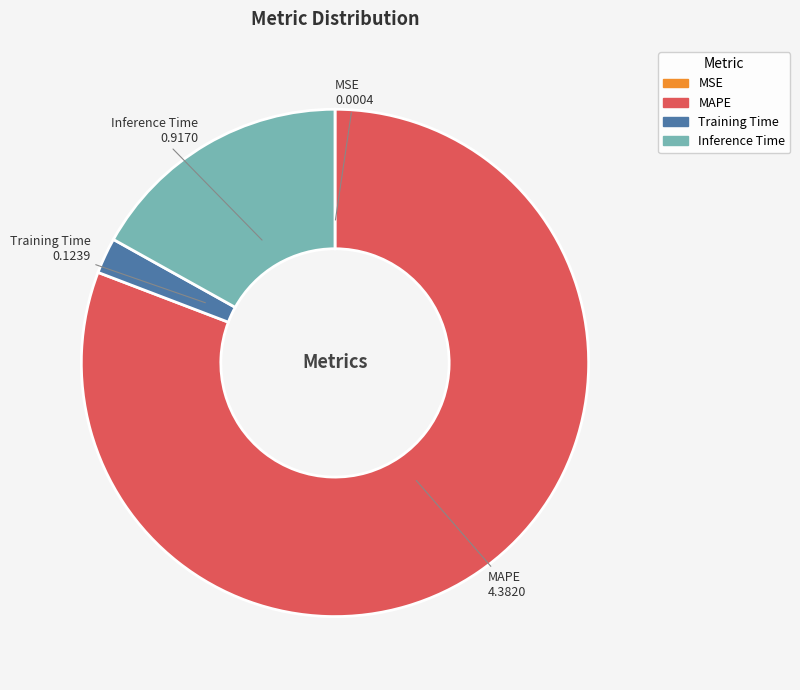

What is the majority slice?

MAPE